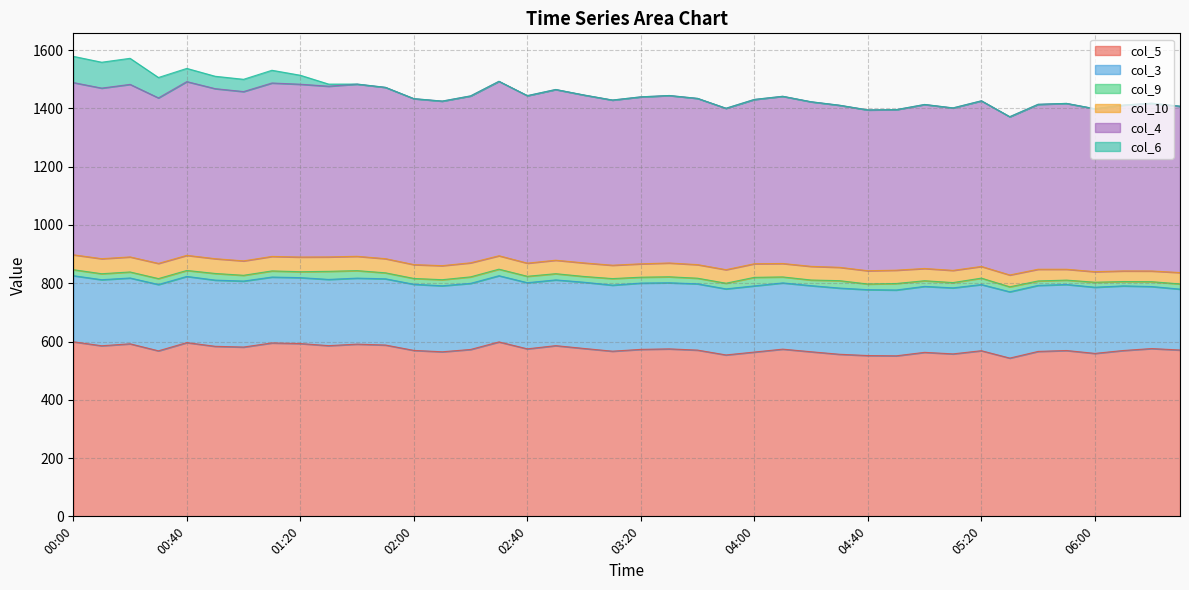

True or false: col_10 and col_3 intersect in this chart.

False